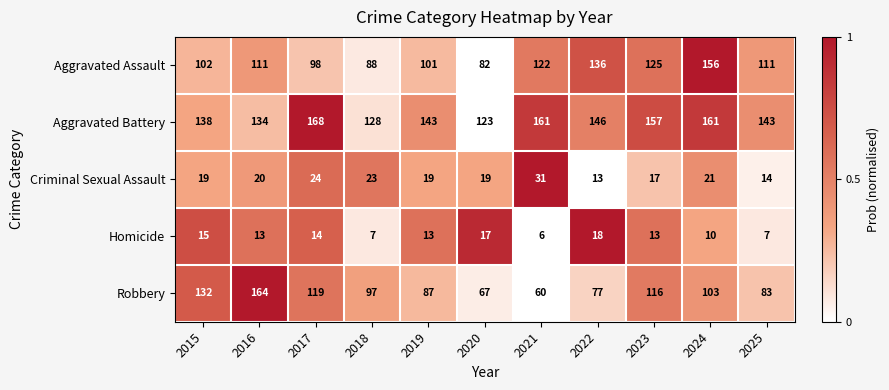

Which series has the largest total across all categories?

Aggravated Battery